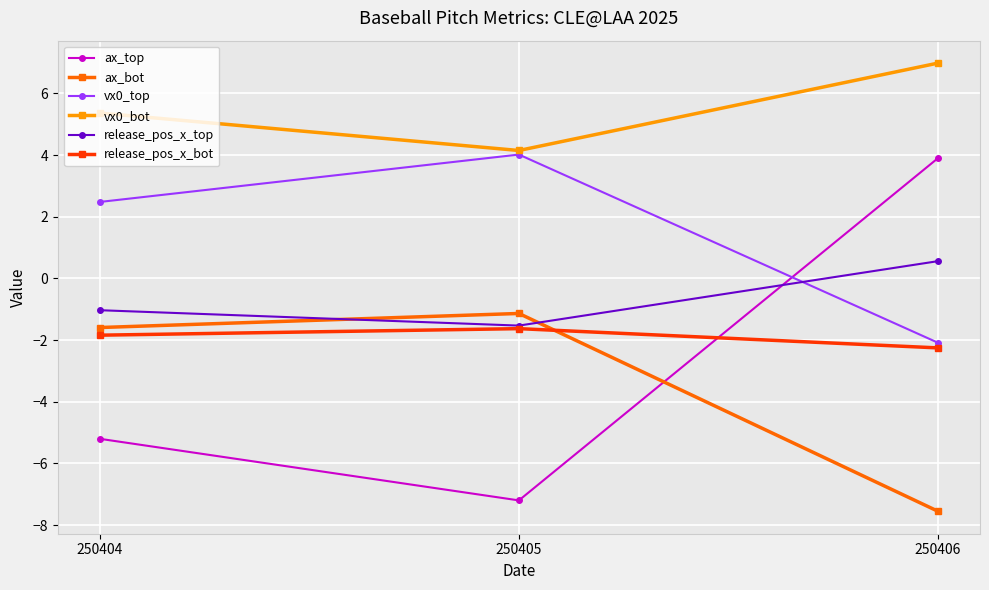

Read the vx0_bot value at 250404.

5.4